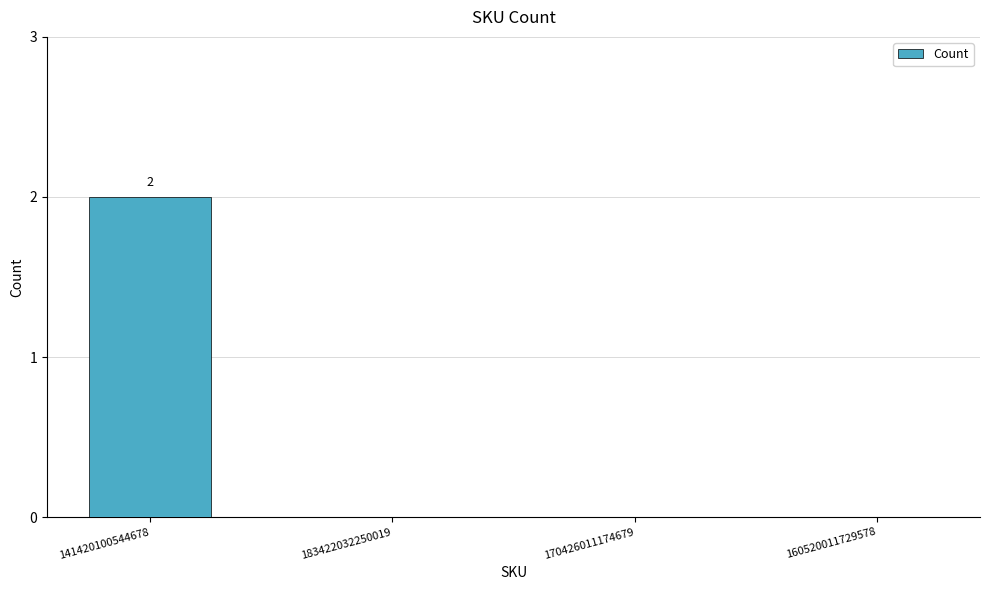

Is it true that the value at 160520011729578 is 0?

True